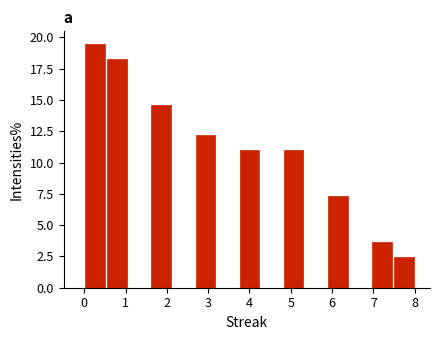

Reading left to right, transcribe this chart: for each bar, give the range it covers on the x-axis and its height. Neither the bar edges nor the heights are printed on the chart, so give them approximately, as read against the axes.

0.0 to 0.5: 19.5
0.5 to 1.1: 18.5
1.1 to 1.6: 0
1.6 to 2.1: 14.5
2.1 to 2.7: 0
2.7 to 3.2: 12.0
3.2 to 3.7: 0
3.7 to 4.3: 11.0
4.3 to 4.8: 0
4.8 to 5.3: 11.0
5.3 to 5.9: 0
5.9 to 6.4: 7.5
6.4 to 6.9: 0
6.9 to 7.5: 3.5
7.5 to 8.0: 2.5